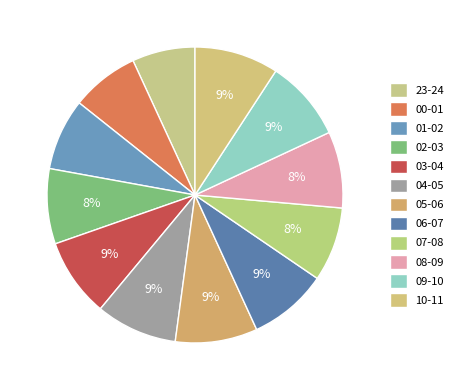

How many slices are in this pie chart?

12